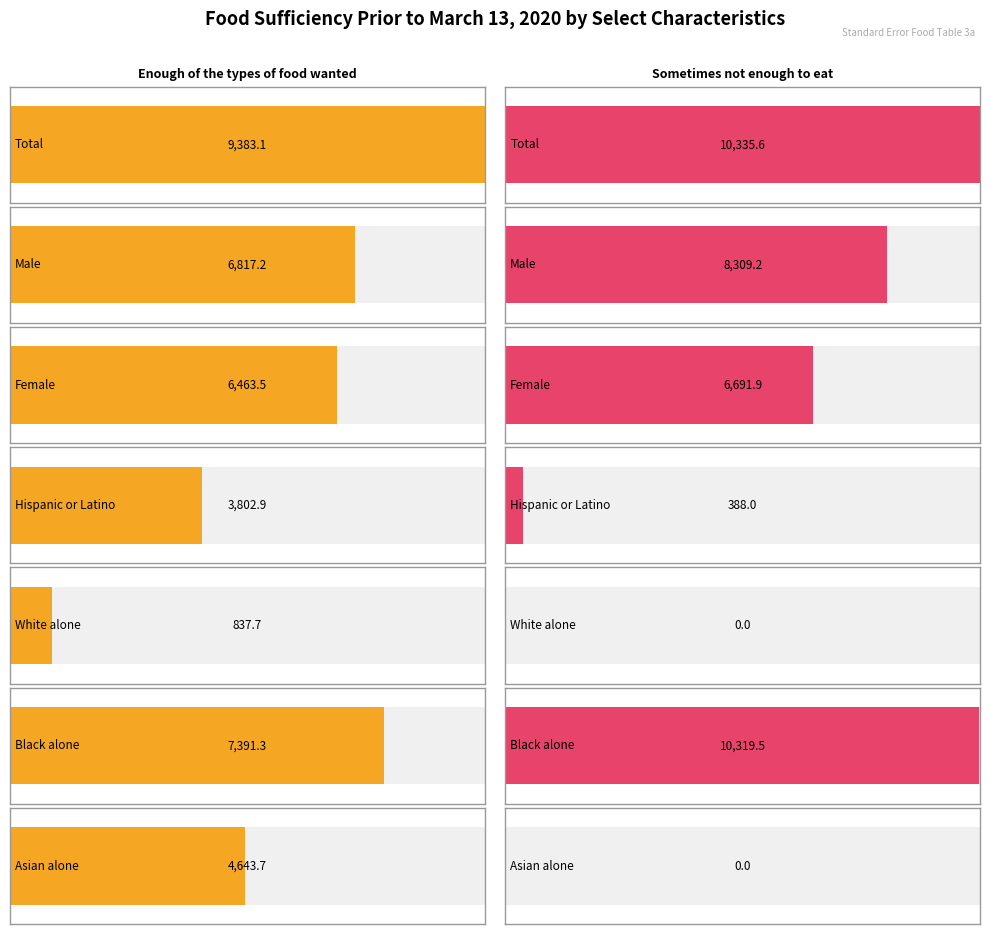

Where is Enough of the types of food wanted nearest to the value 5110?

Asian alone